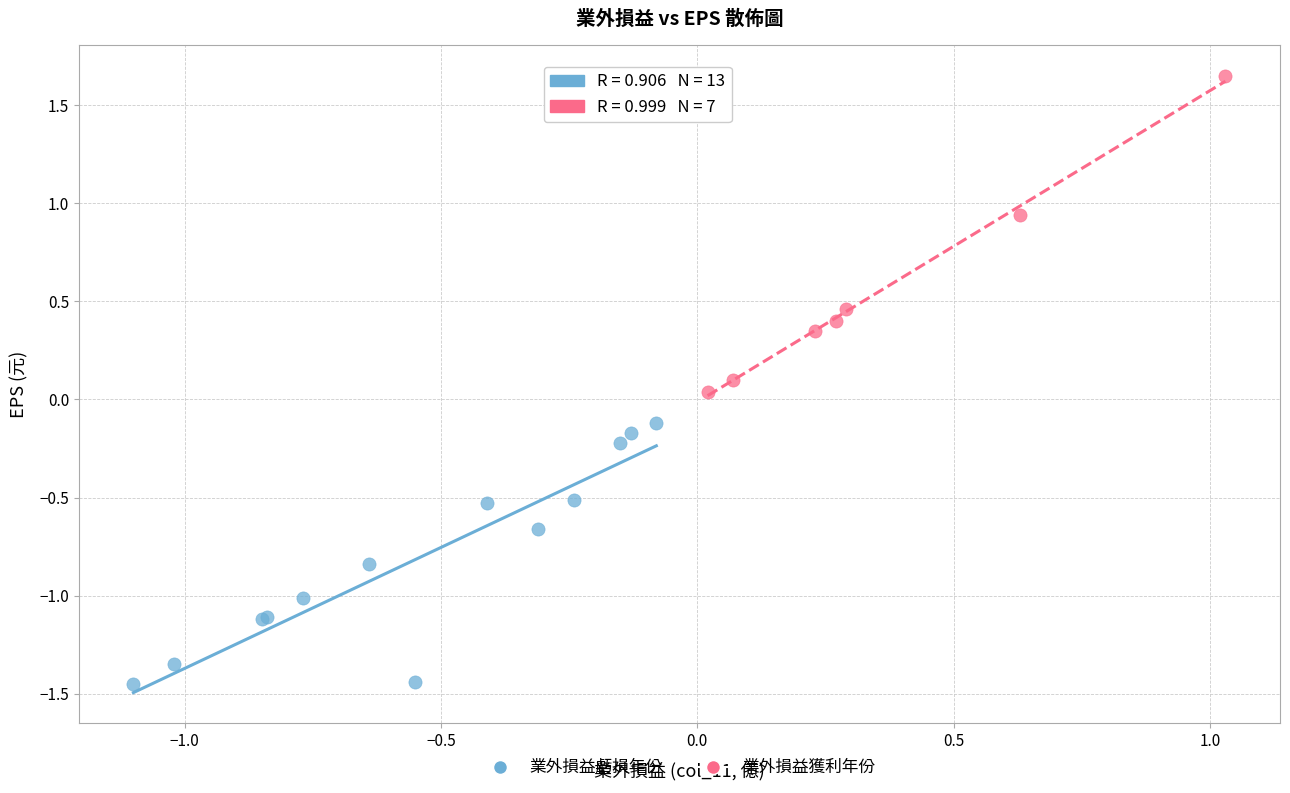

Which series contains the highest Y value?

業外損益獲利年份